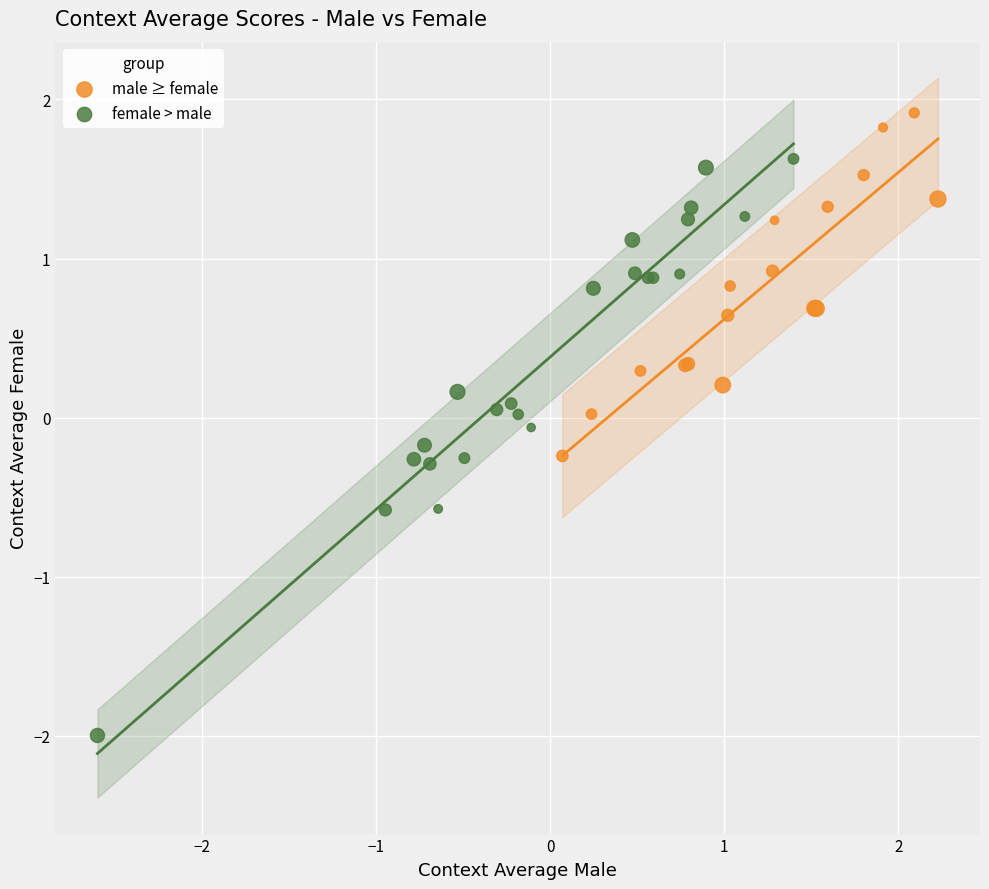

Which series has the largest Y range (max minus min)?

female > male